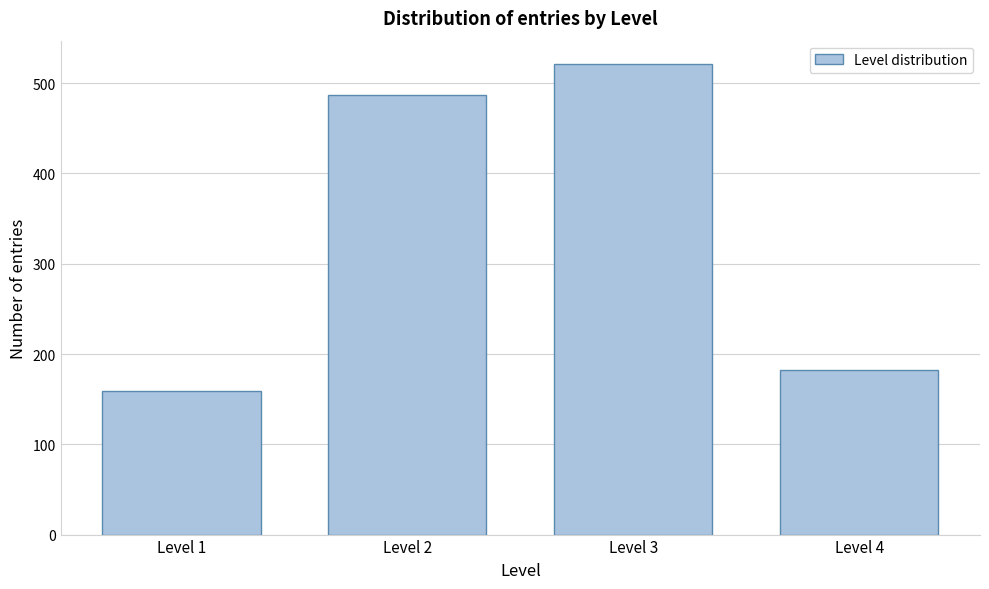

Reading left to right, what are all the values shown in this chart?

159	487	521	182